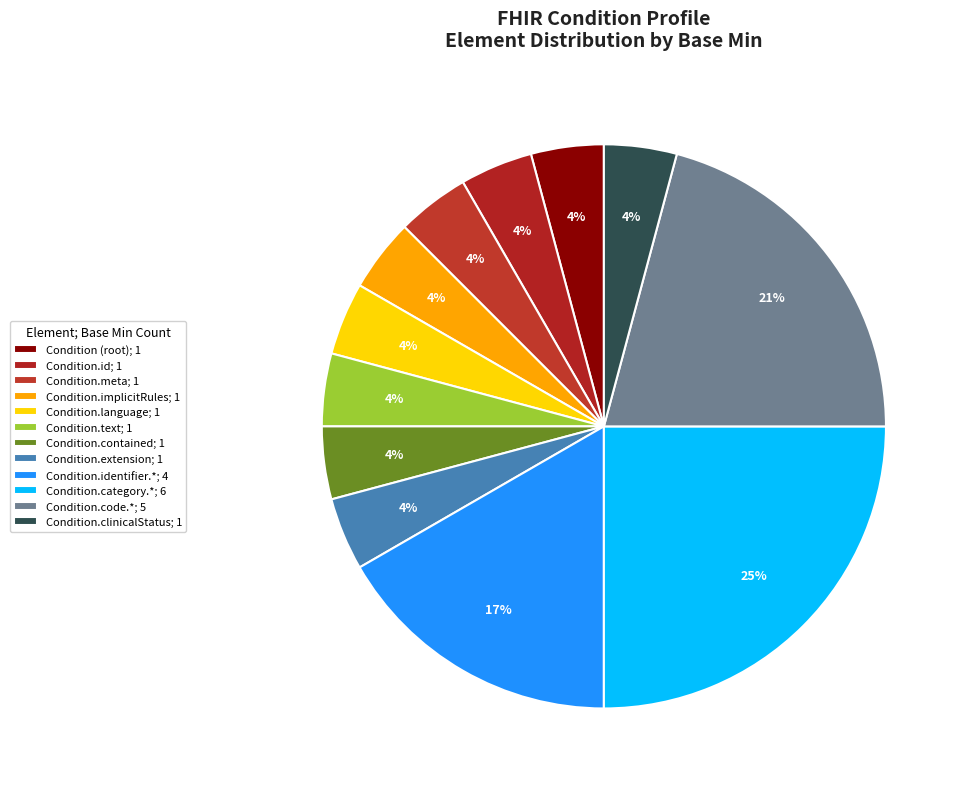

Which category has the biggest portion of the pie?

Condition.category.*; 6